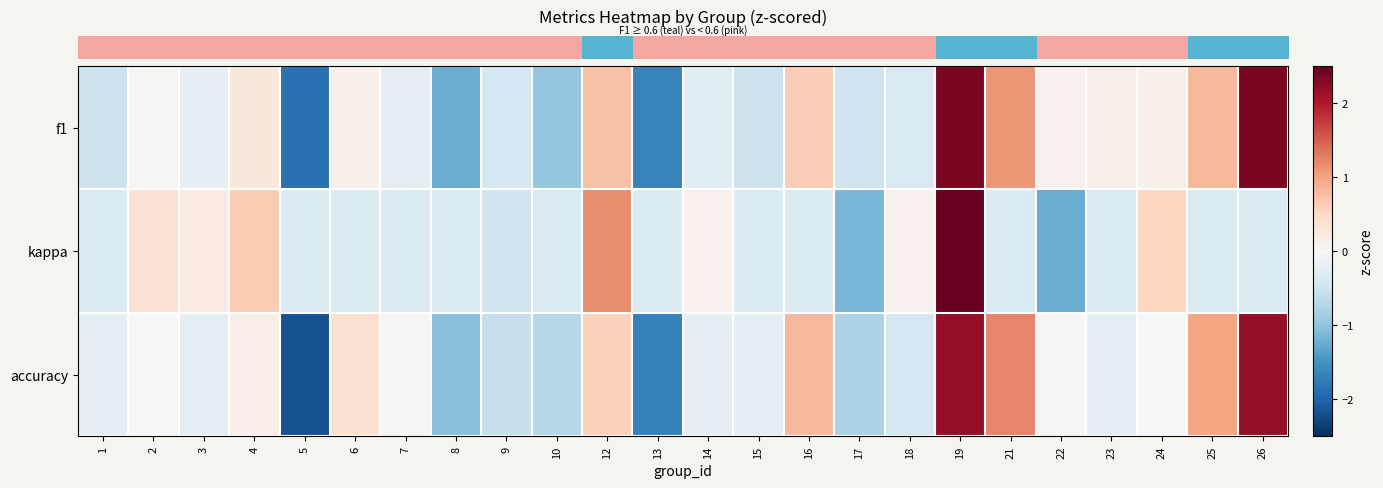

What is the total value across all series at 15?

-1.1